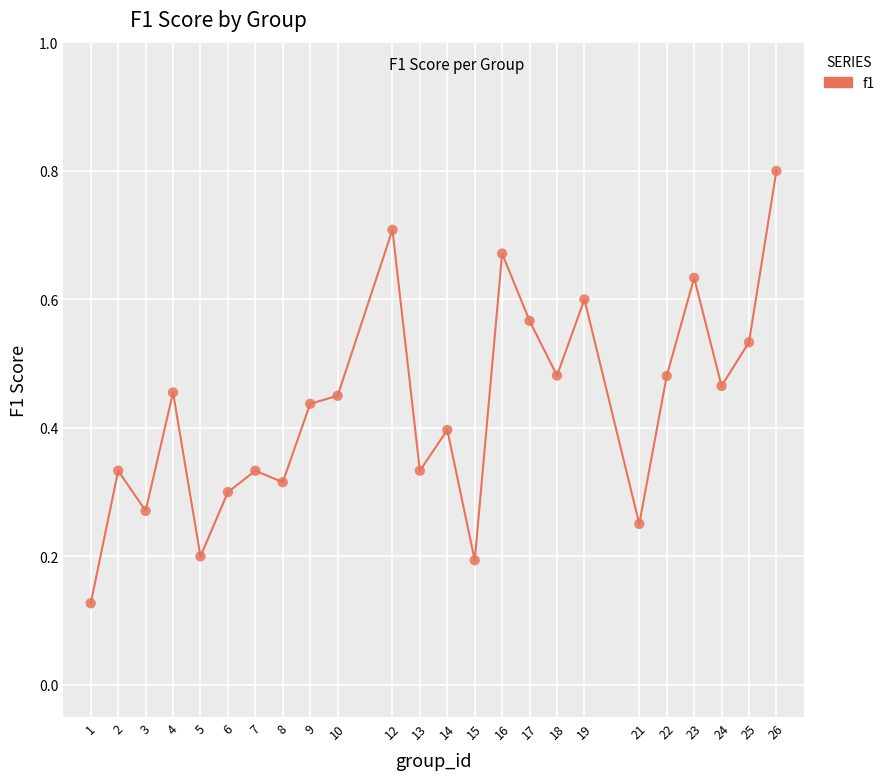

What is the range of X values (max minus min)?

25.0